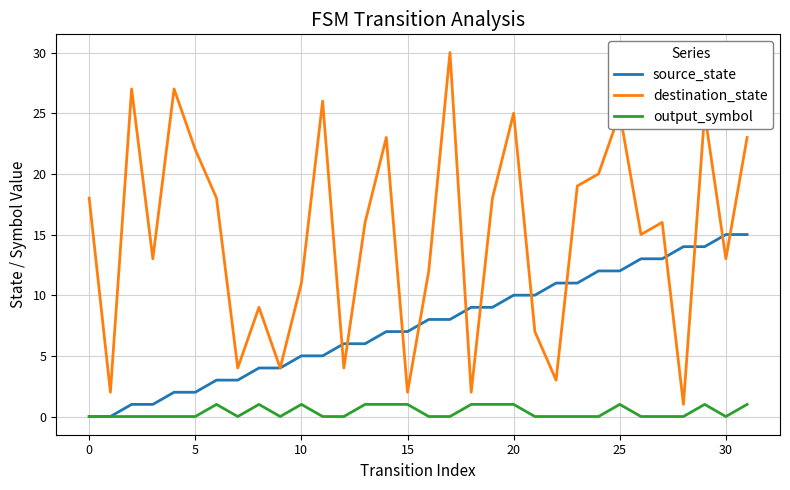

Rank the series by their average value, from lowest to highest.

output_symbol, source_state, destination_state